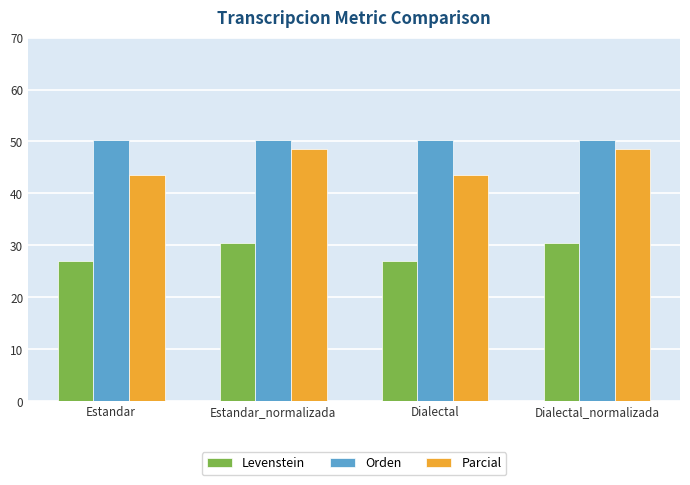

List the series in order of their overall mean, lowest first.

Levenstein, Parcial, Orden